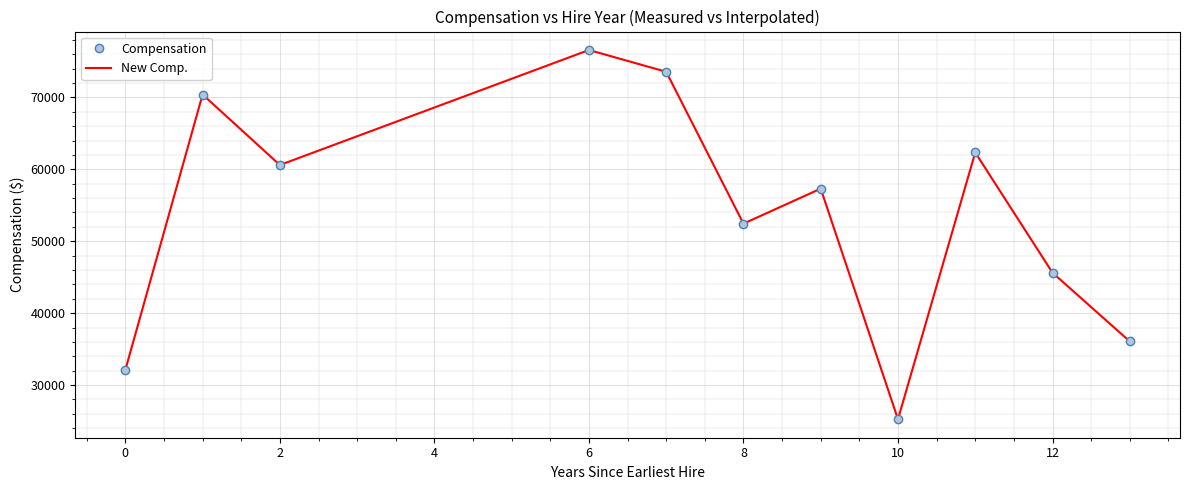

True or false: Compensation and New Comp. intersect in this chart.

False